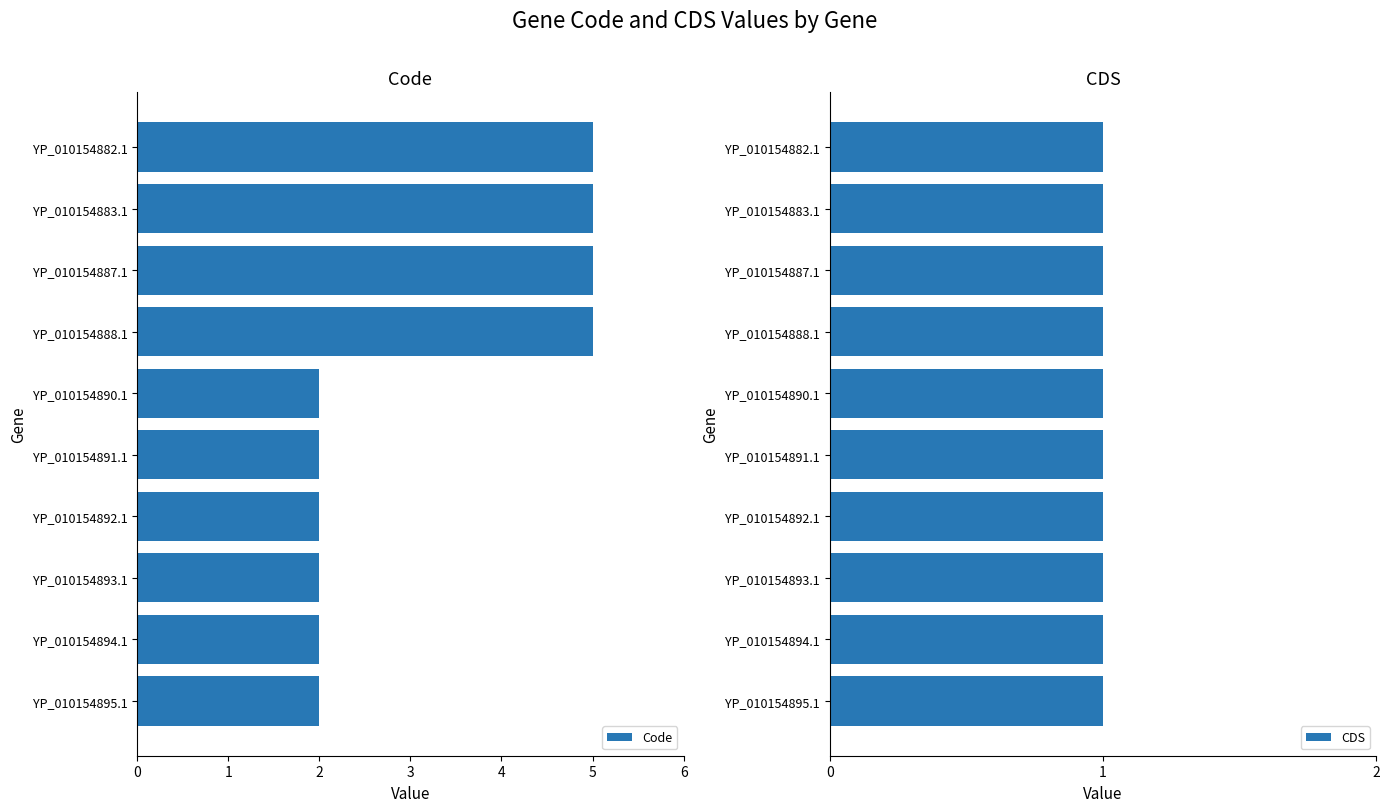

True or false: Code has a value of 5 at YP_010154887.1.

True